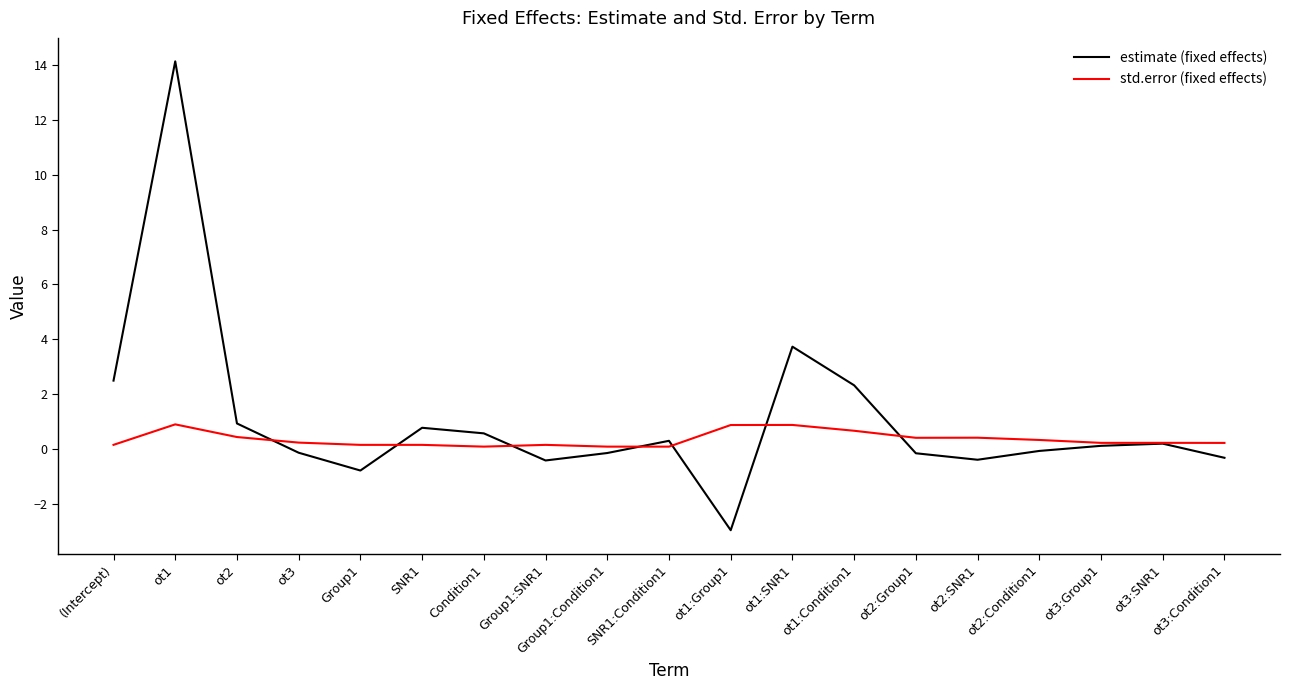

Which category has the lowest value across all series?

ot1:Group1